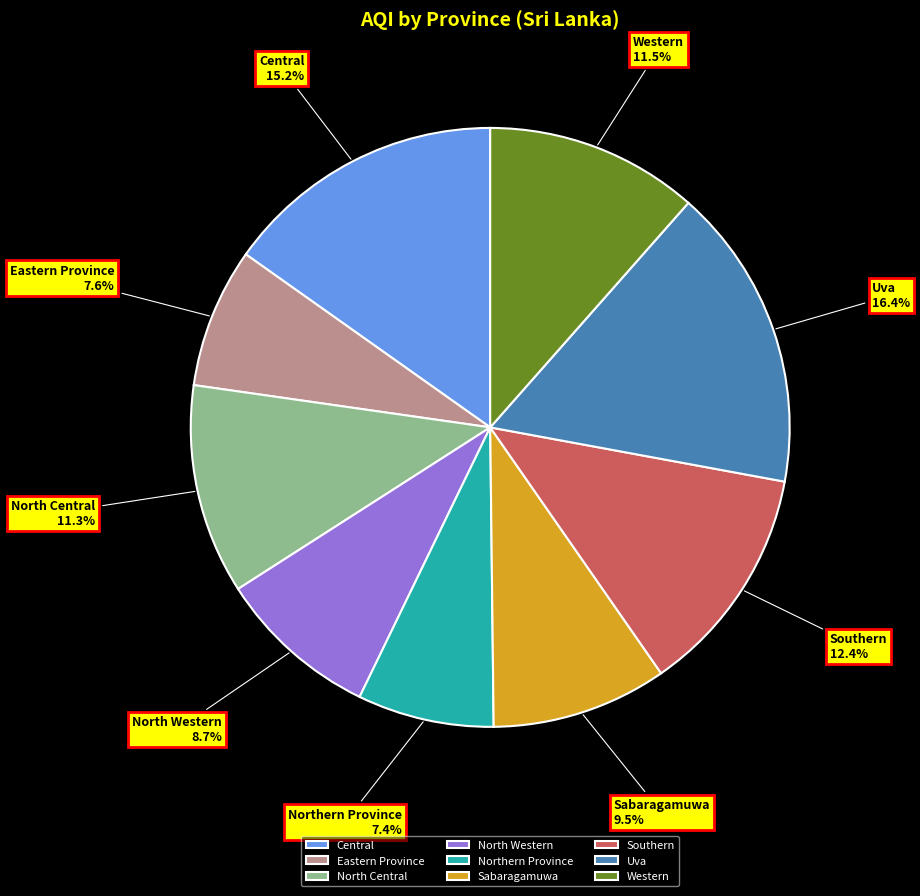

Is it true that North Central is 24% of the pie?

False